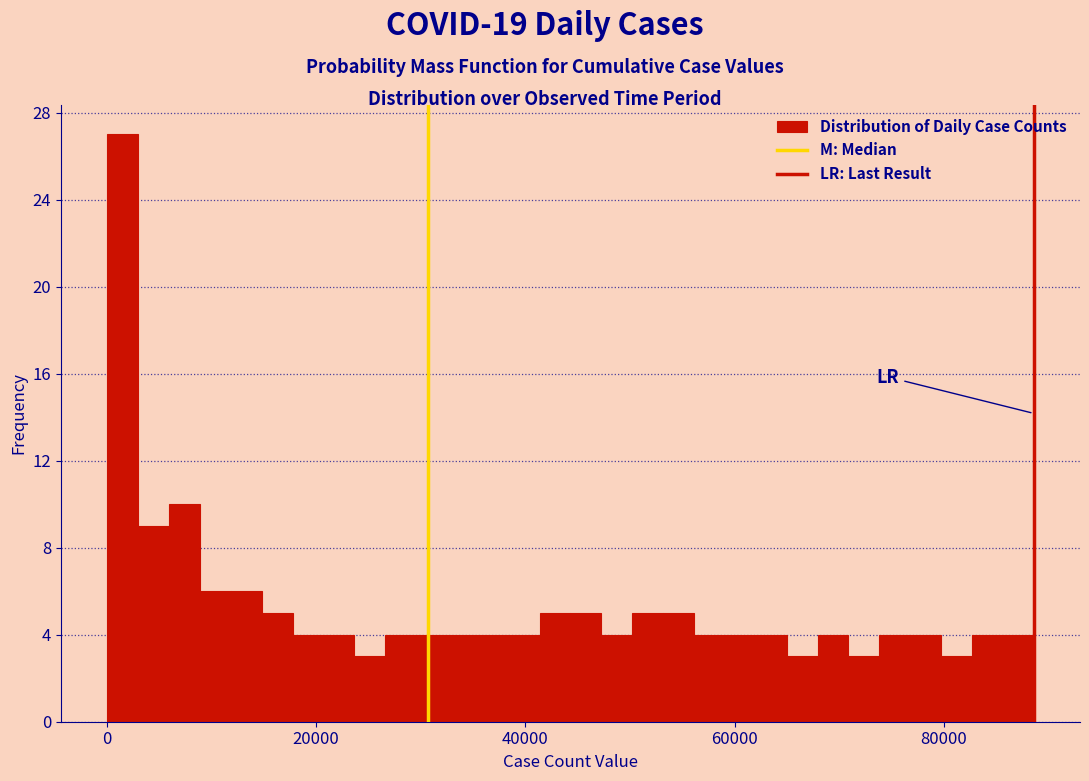

Read against the x-axis, roughly where is the centre of the tallest bar?

2000